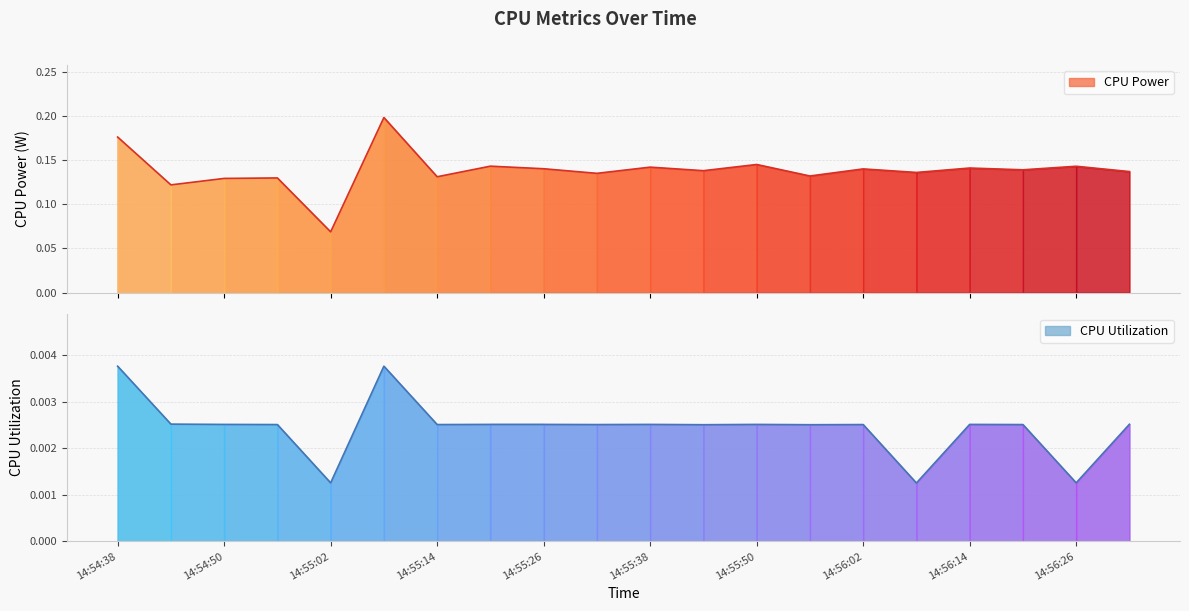

True or false: CPU Power has a value of 0.1 at 14:54:50.

True